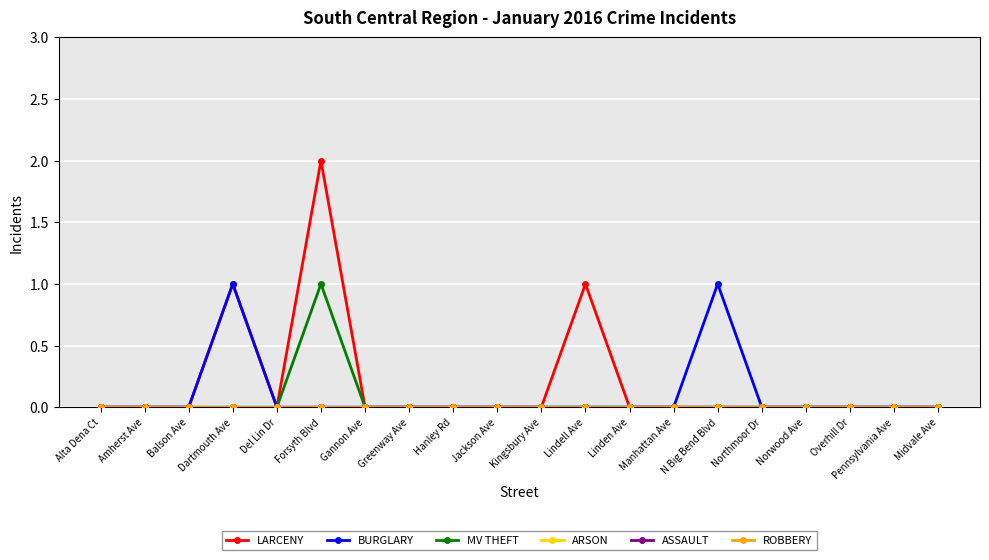

How many lines are shown in the chart?

6